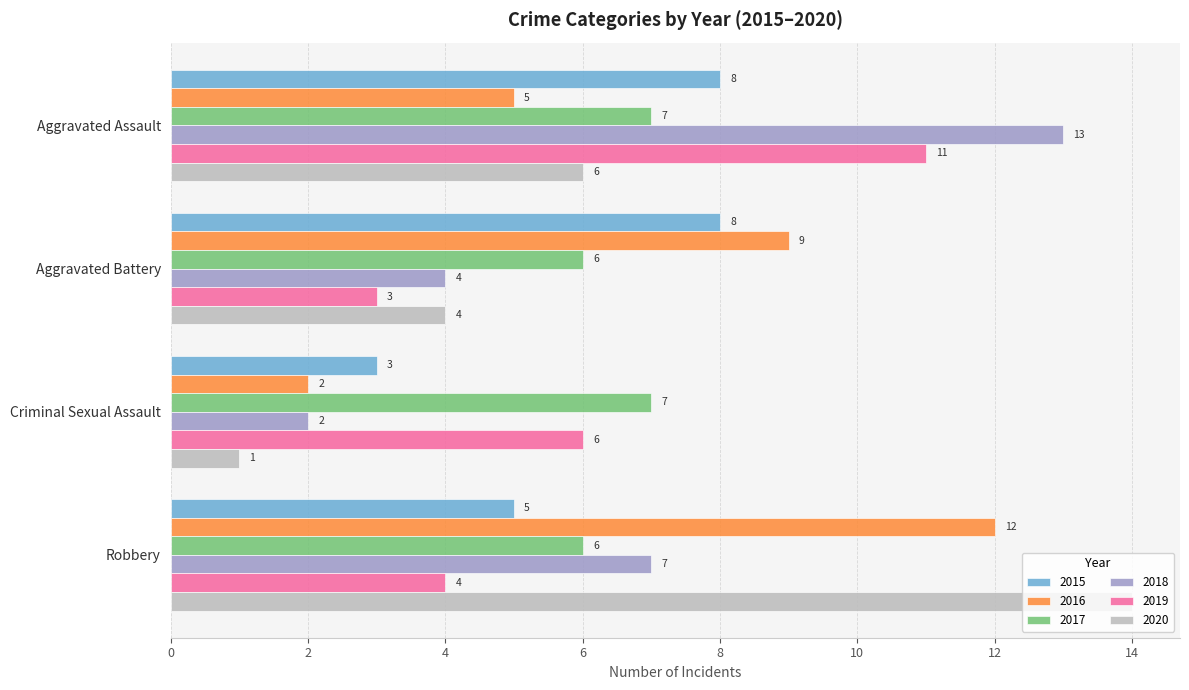

At Robbery, list the series in order from smallest to largest.

2019, 2015, 2017, 2018, 2016, 2020